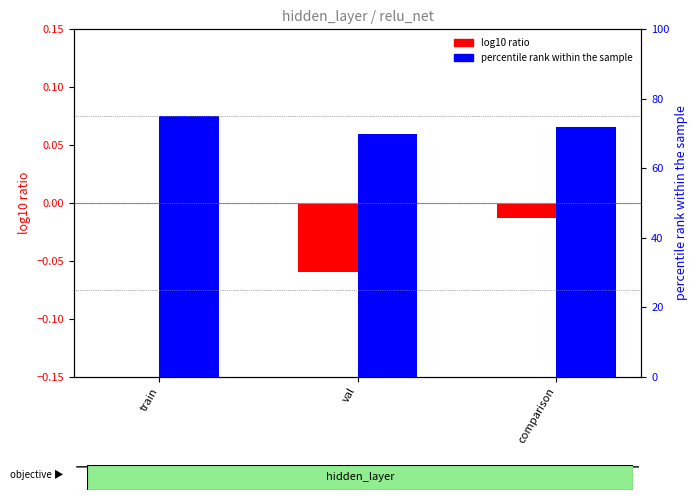

Rank the series by their maximum value, from lowest to highest.

log10 ratio, percentile rank within the sample